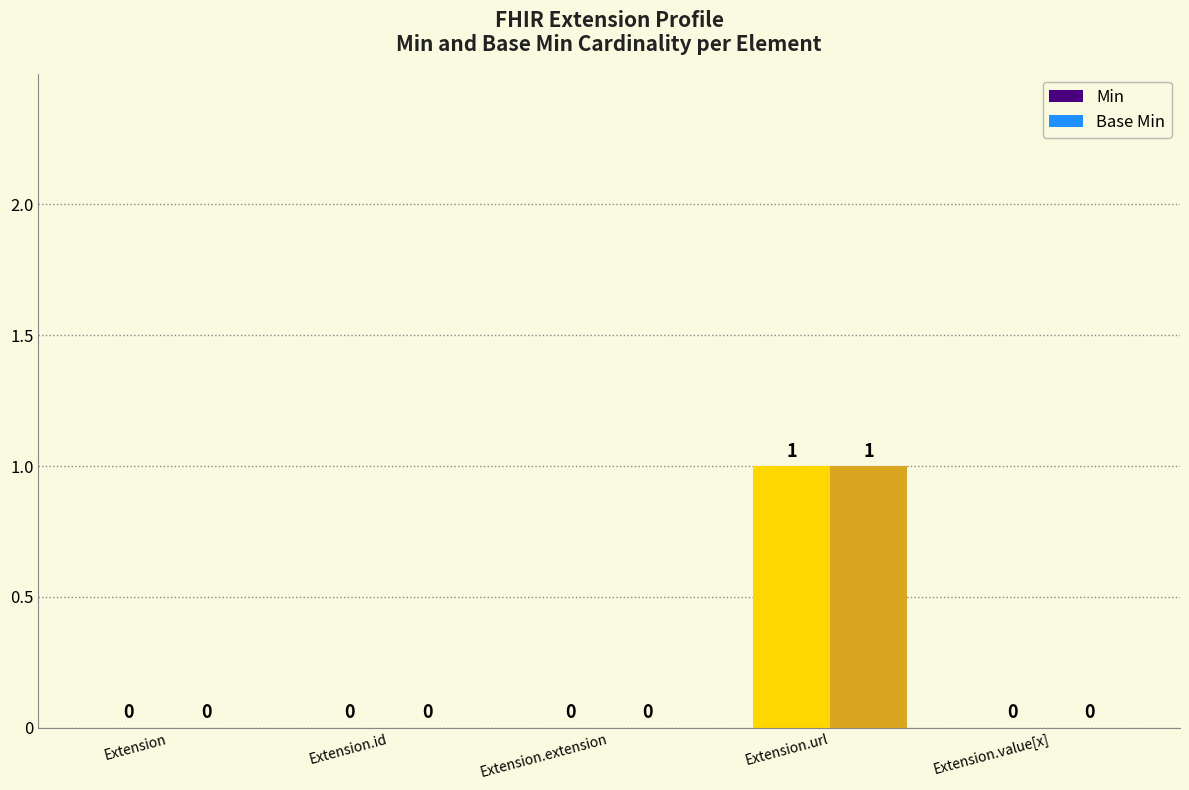

At which label does Base Min reach its peak?

Extension.url